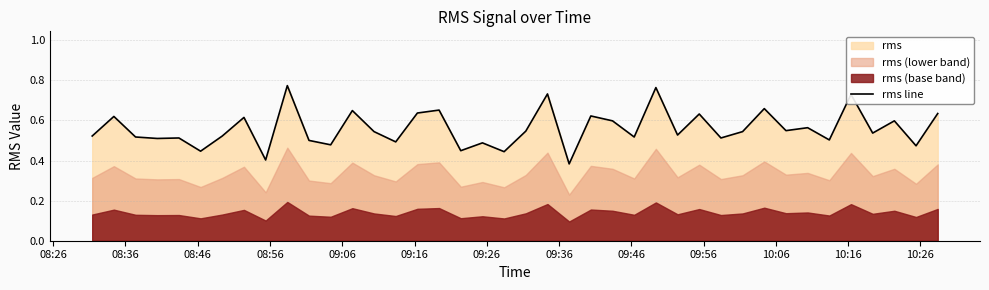

How many lines are shown in the chart?

1